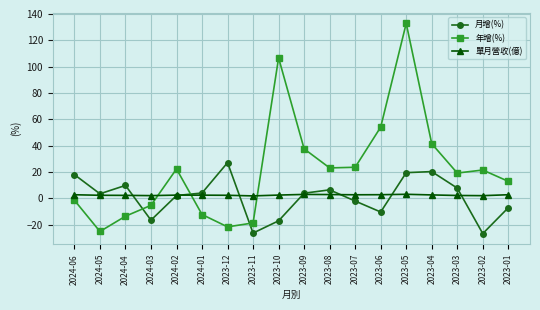

Between 2024-02 and 2023-07, which series saw the biggest shift?

月增(%)